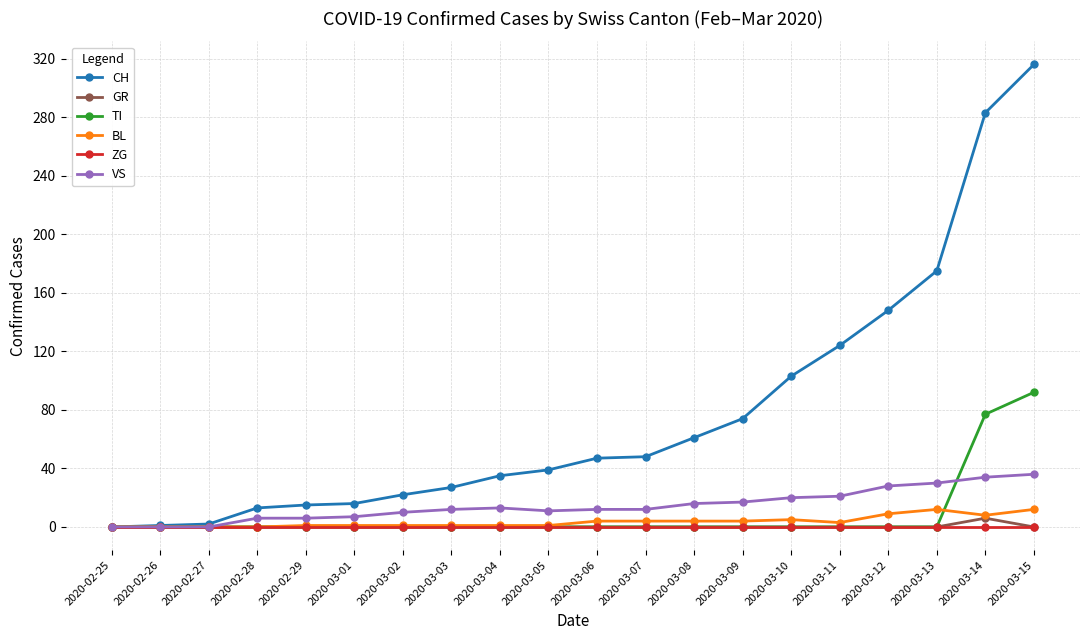

At which label does GR reach its peak?

2020-03-14